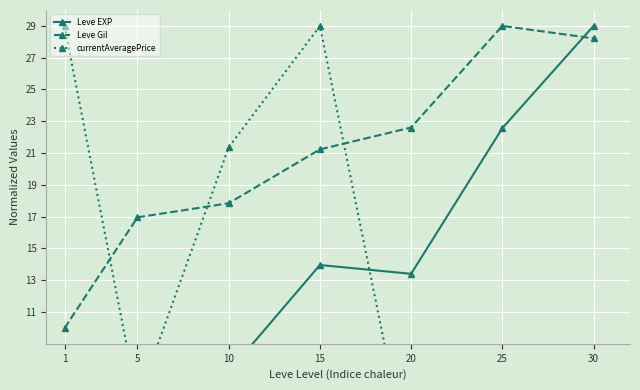

What are all the series names shown in the legend?

Leve EXP, Leve Gil, currentAveragePrice